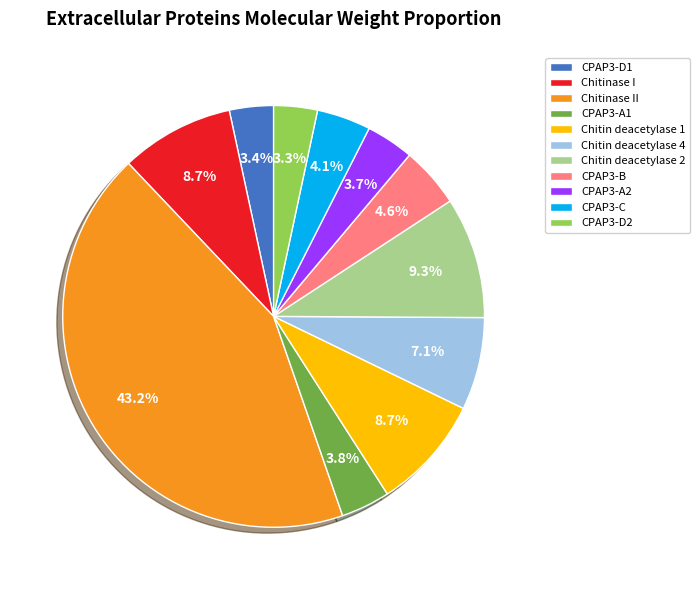

Is there a majority slice in this chart?

No